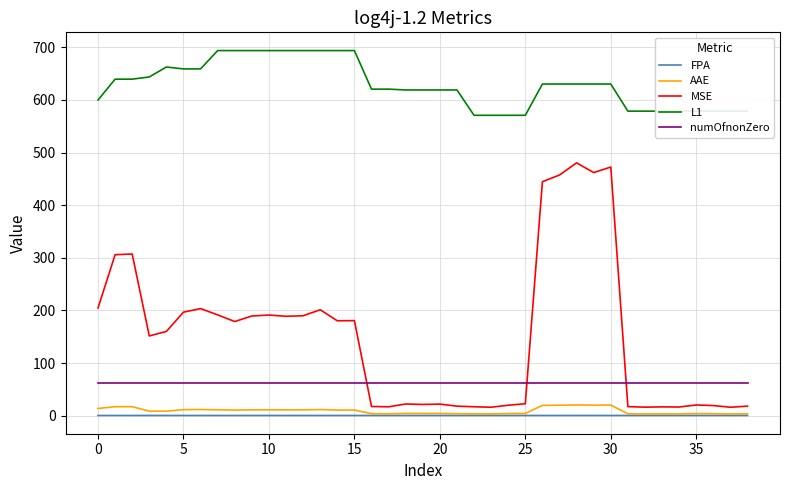

True or false: FPA and L1 cross at least once.

False